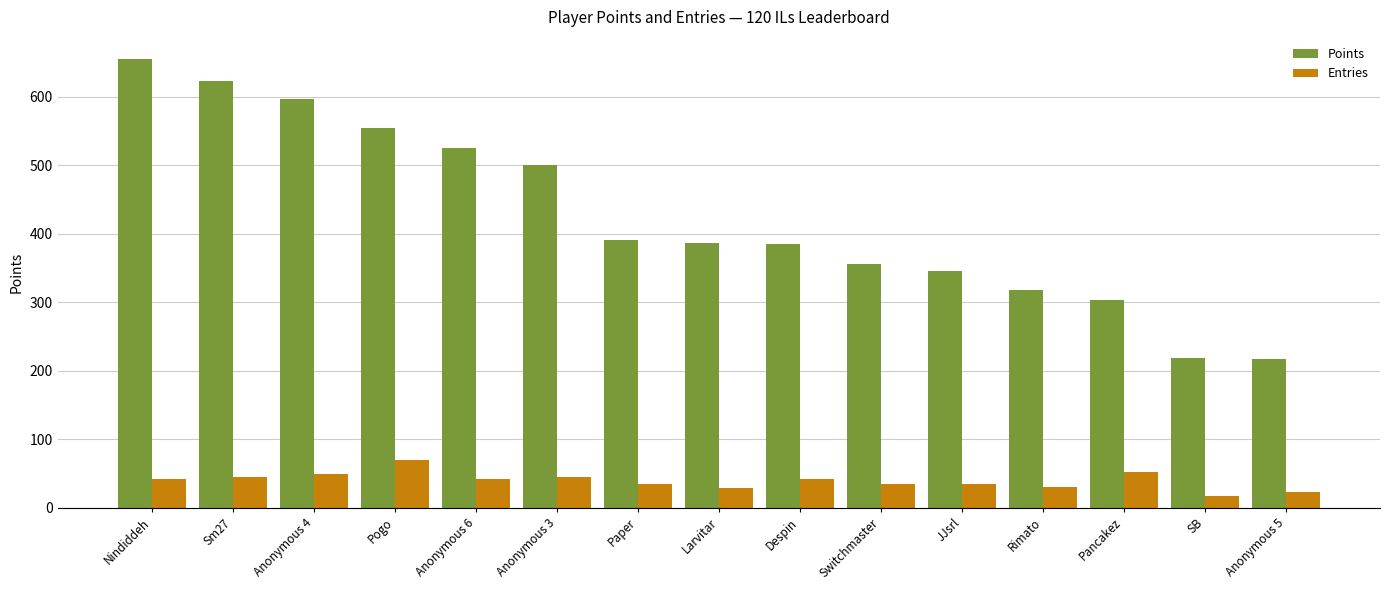

At which label does Points reach its peak?

Nindiddeh